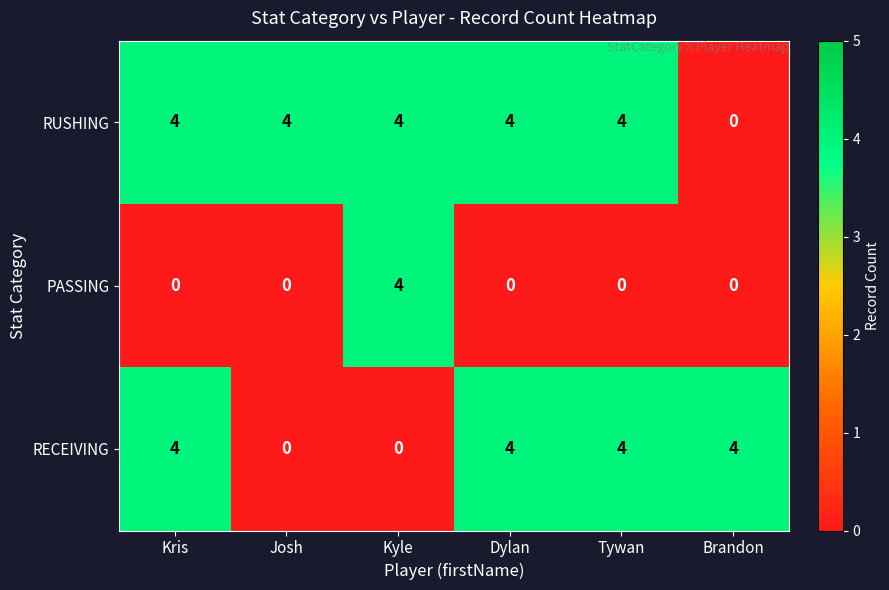

Reading left to right, extract all data points from this chart.

RUSHING: Kris=4	Josh=4	Kyle=4	Dylan=4	Tywan=4	Brandon=0
PASSING: Kris=0	Josh=0	Kyle=4	Dylan=0	Tywan=0	Brandon=0
RECEIVING: Kris=4	Josh=0	Kyle=0	Dylan=4	Tywan=4	Brandon=4